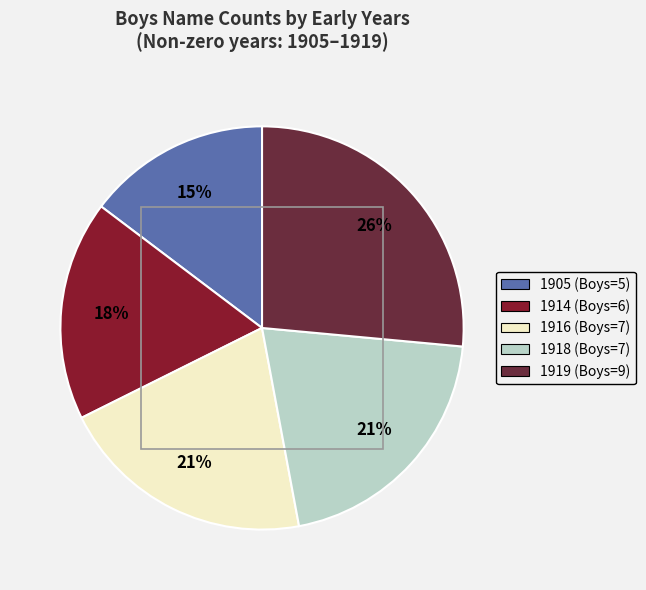

Do 1916 (Boys=7) and 1919 (Boys=9) together represent more than half of the pie?

No